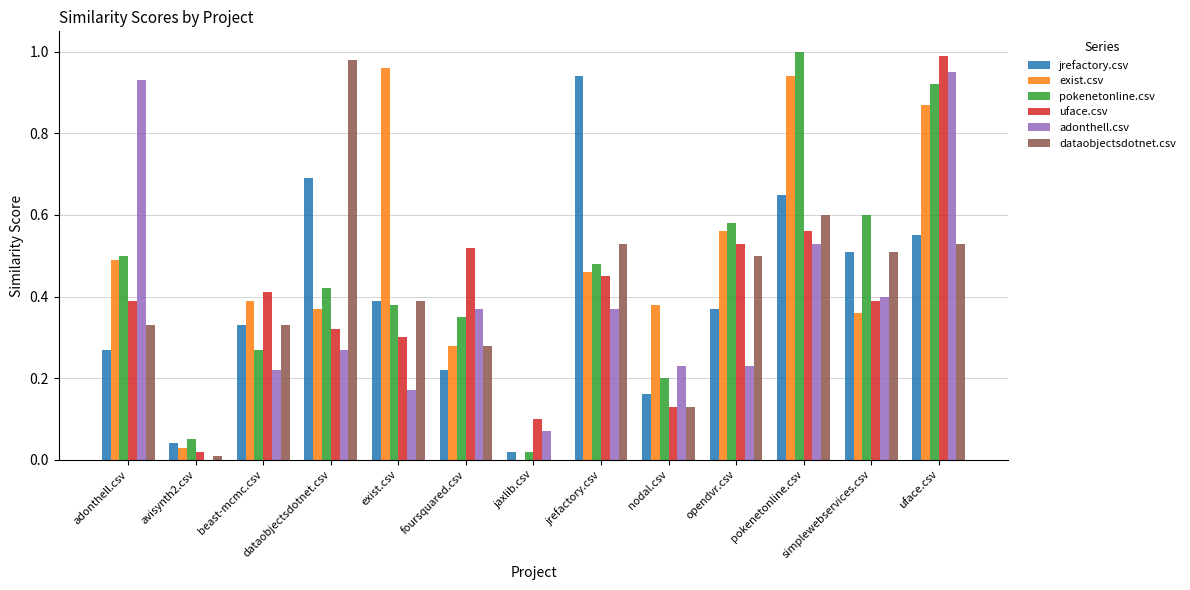

Between beast-mcmc.csv and dataobjectsdotnet.csv, which series saw the biggest shift?

dataobjectsdotnet.csv